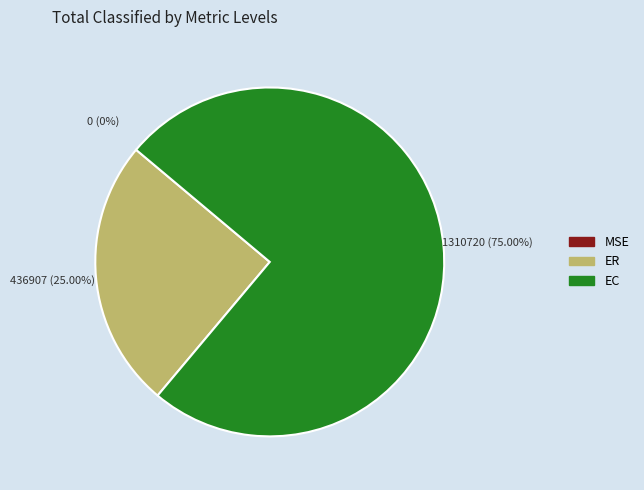

What is the smallest slice in the pie chart?

MSE